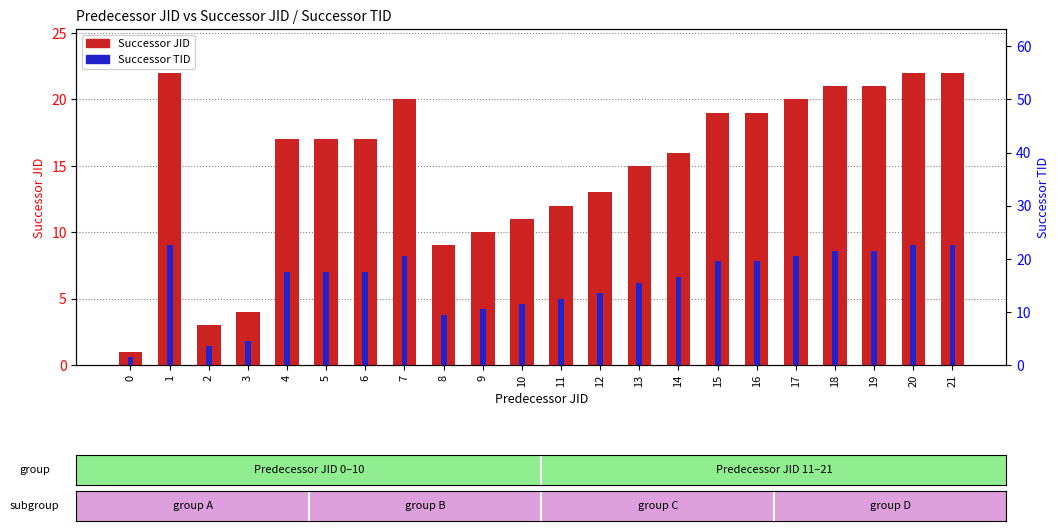

Which category has the highest value across all series?

1